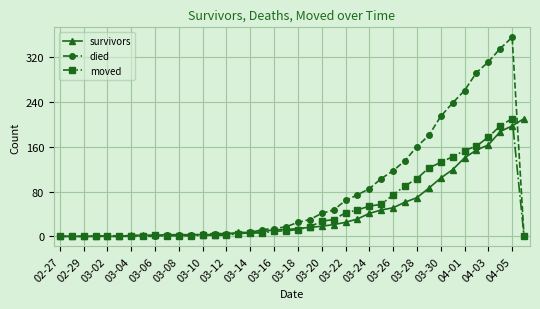

At how many categories does at least one series exceed 225?

6